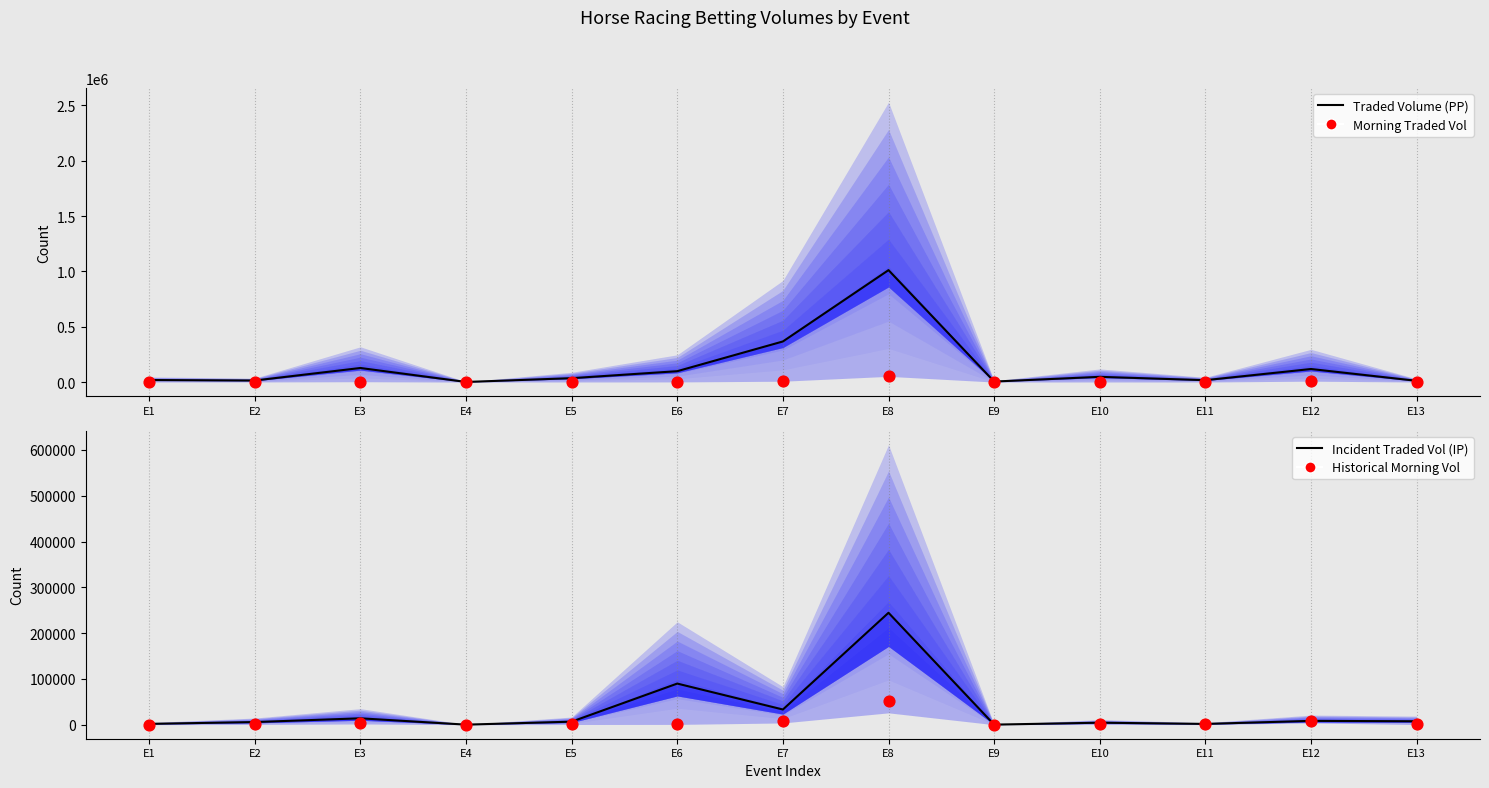

Which series reaches the maximum Y coordinate?

Traded Volume (PP)